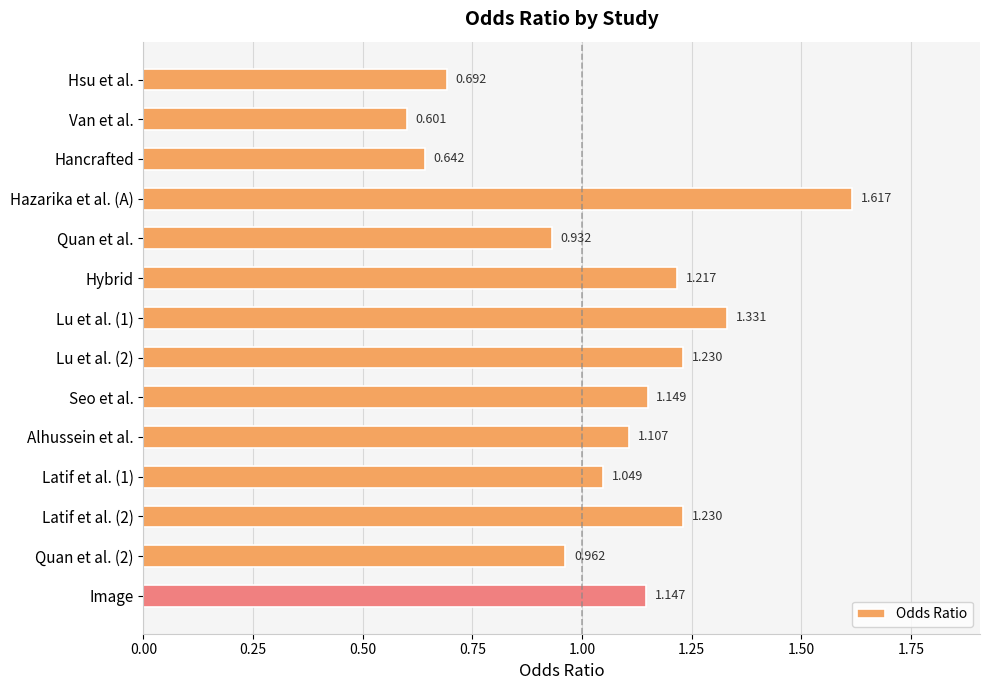

What is the label of the 2nd bar from the top?

Van et al.